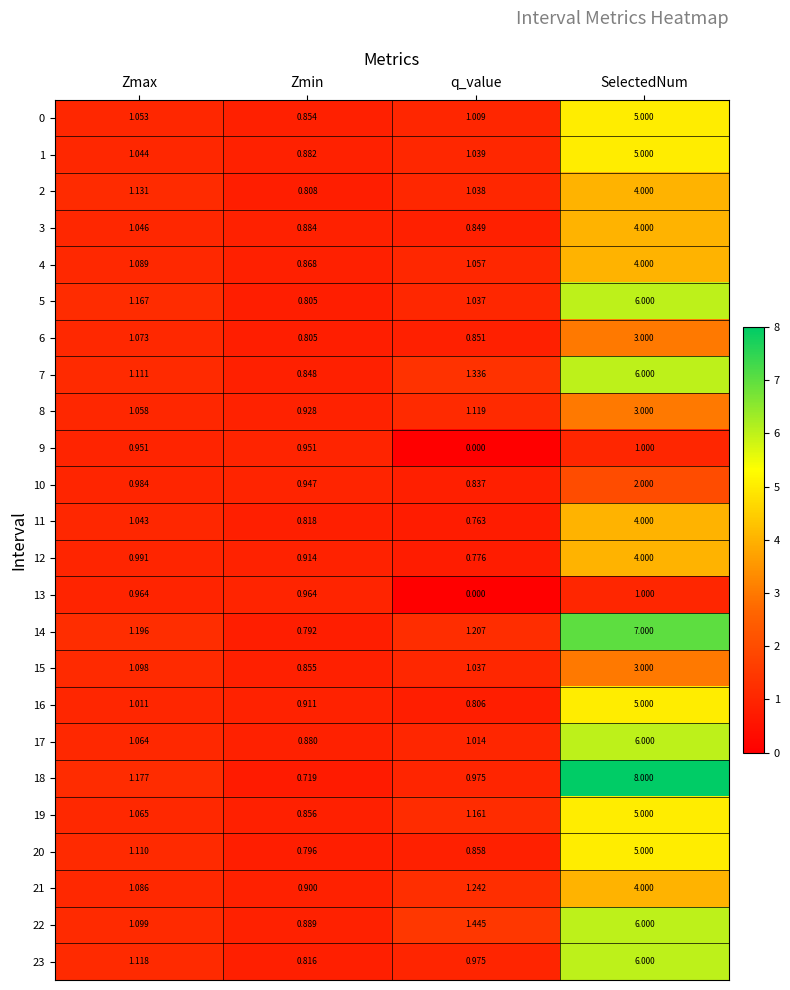

Which series has the largest range (max minus min)?

18